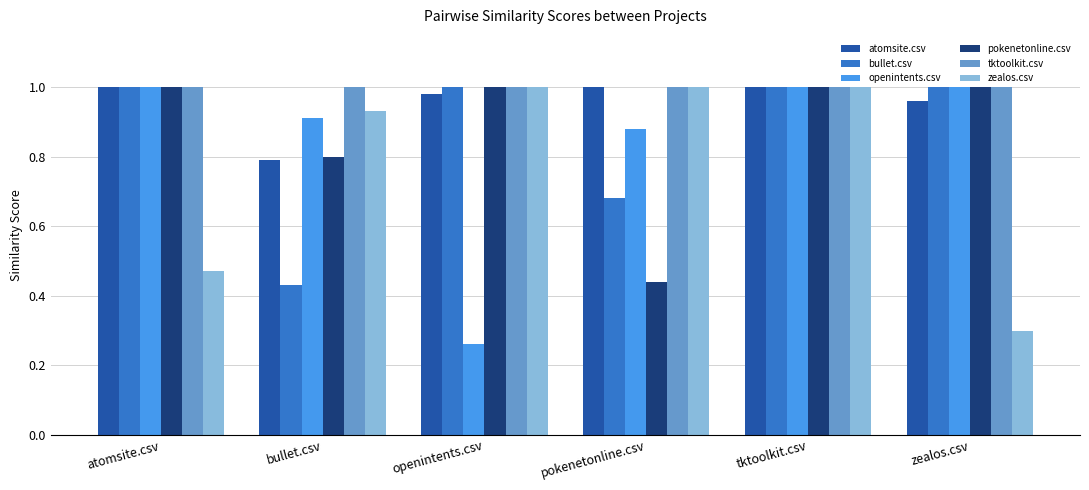

What is the label of the 1st bar from the right?

zealos.csv